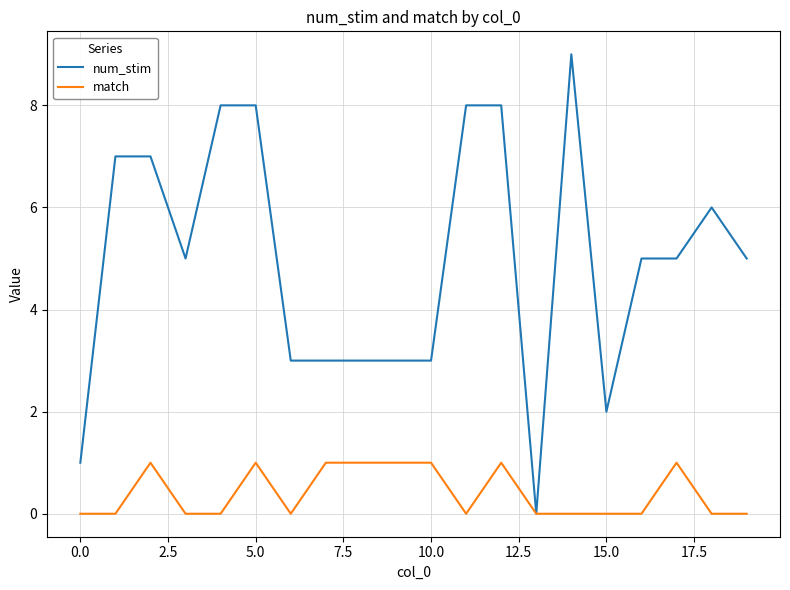

What is the highest value of the num_stim series?

9